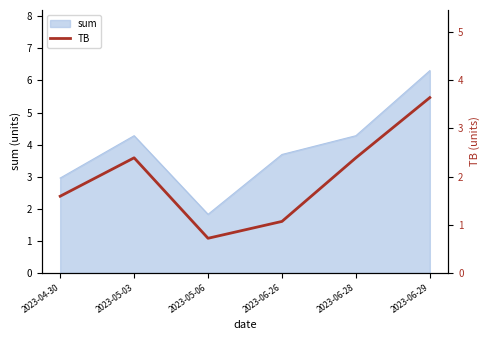

Does the chart have visible grid lines?

No